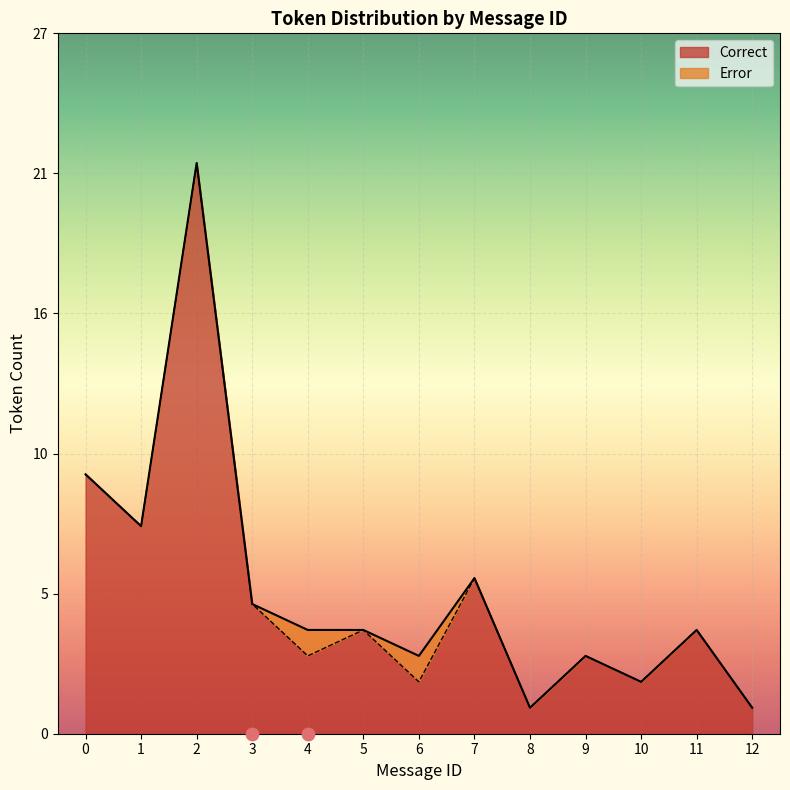

Between 1 and 8, which is larger?

1